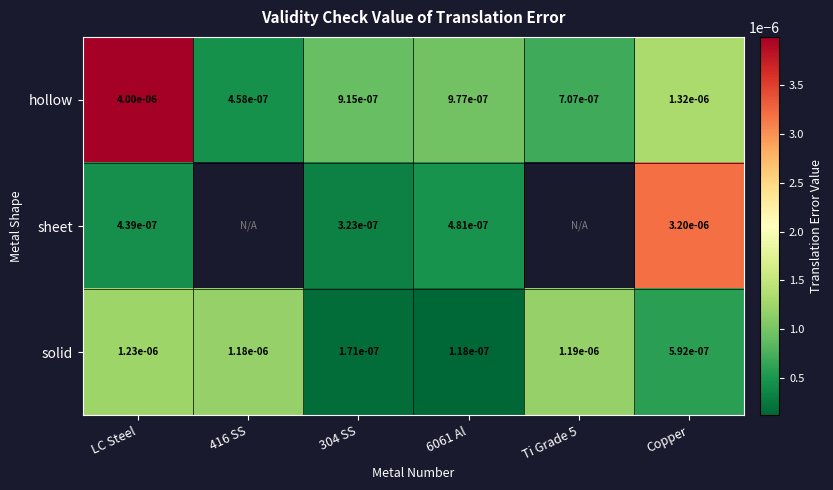

Is the value of hollow at Ti Grade 5 greater than the value of solid at 6061 Al?

Yes